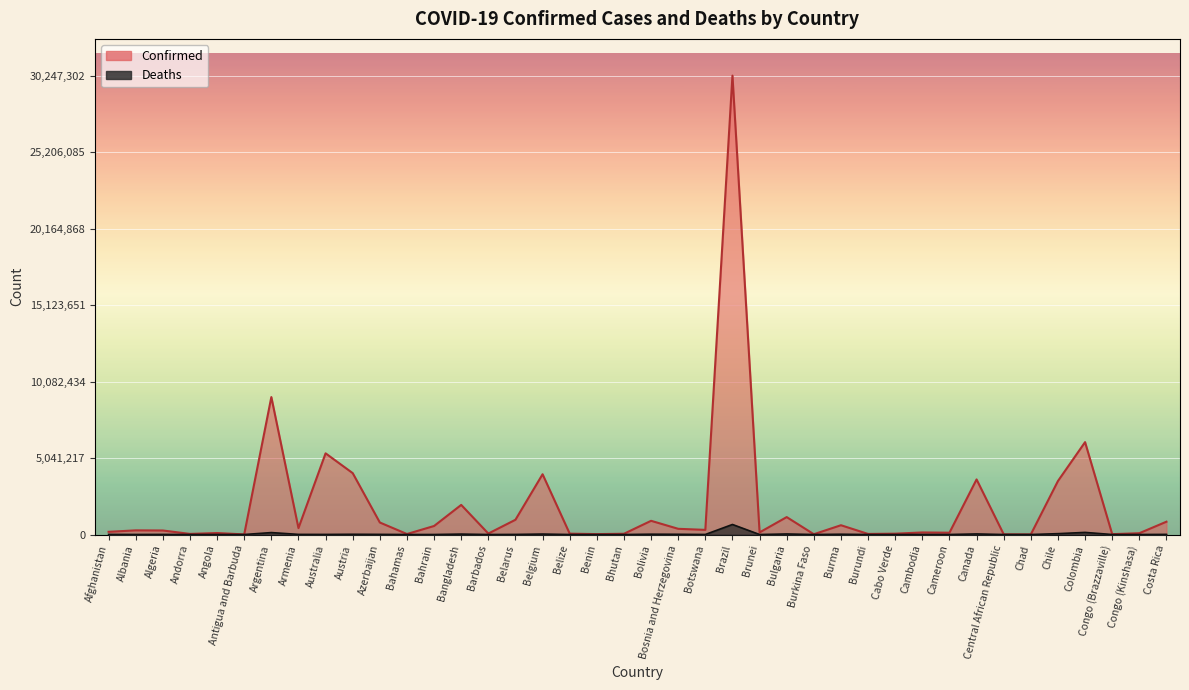

What is the difference between the second highest and second lowest values in the Deaths series?

139703